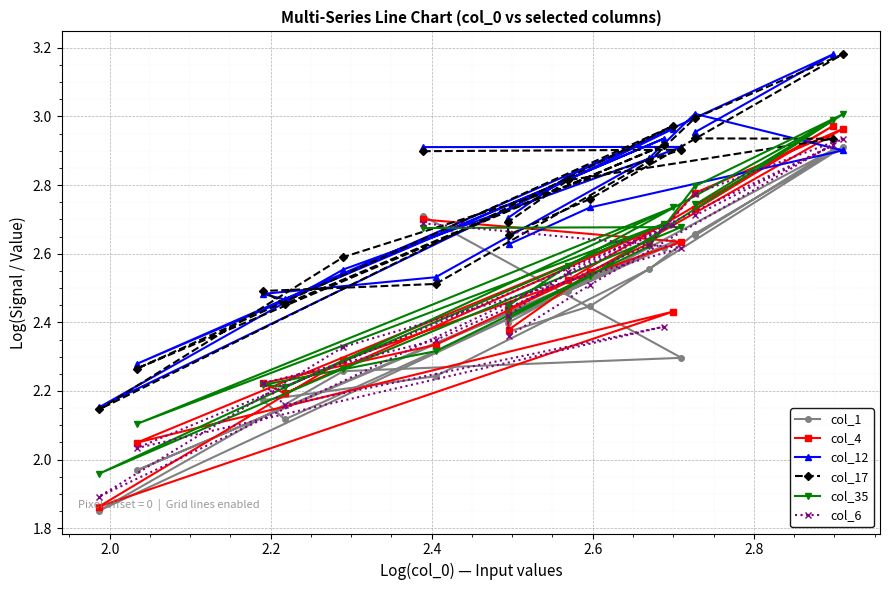

Which series has the widest spread of values?

col_4